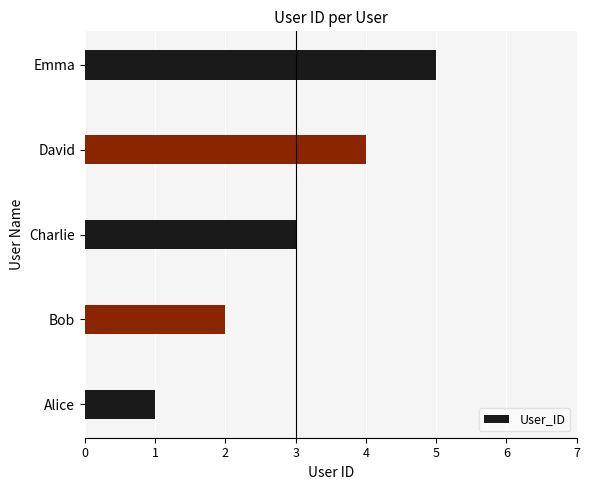

Count the number of categories in the chart.

5